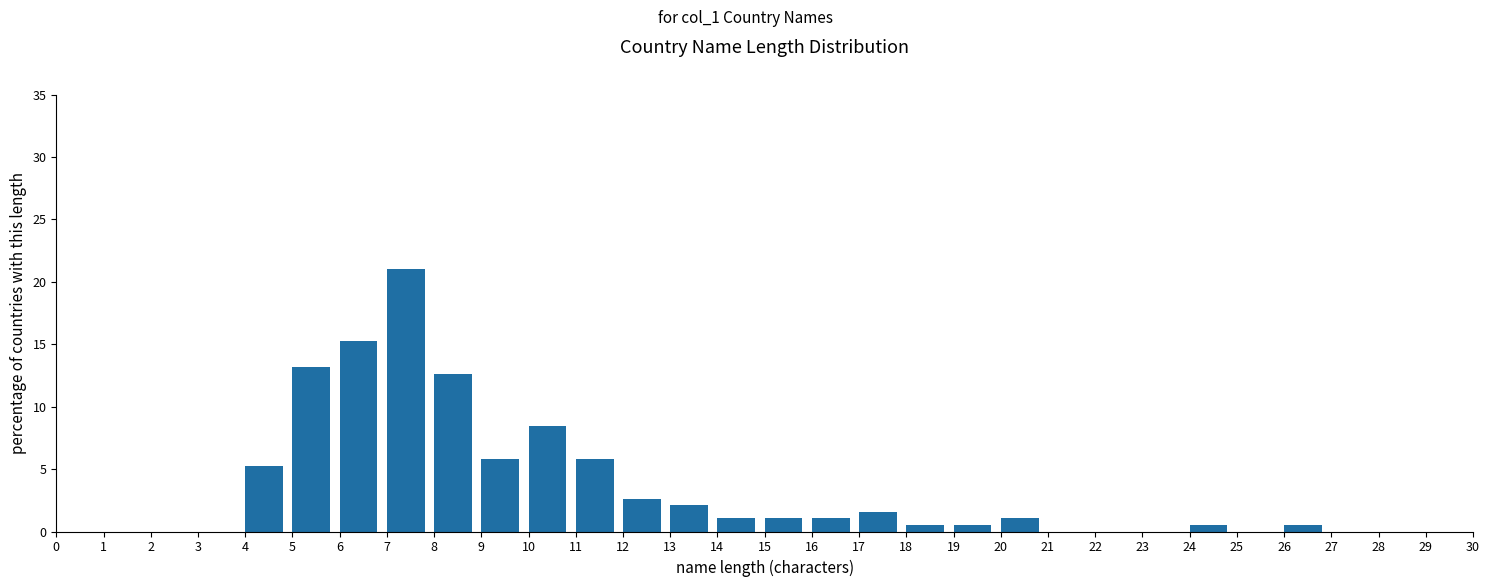

Reading left to right, transcribe this chart: for each bar, give the range it covers on the x-axis and its height. The values are not printed on the chart, so give them approximately, as read against the axis.

0 to 1: 0
1 to 2: 0
2 to 3: 0
3 to 4: 0
4 to 5: 5.5
5 to 6: 13.0
6 to 7: 15.5
7 to 8: 21.0
8 to 9: 12.5
9 to 10: 6.0
10 to 11: 8.5
11 to 12: 6.0
12 to 13: 2.5
13 to 14: 2.0
14 to 15: 1.0
15 to 16: 1.0
16 to 17: 1.0
17 to 18: 1.5
18 to 19: 0.5
19 to 20: 0.5
20 to 21: 1.0
21 to 22: 0
22 to 23: 0
23 to 24: 0
24 to 25: 0.5
25 to 26: 0
26 to 27: 0.5
27 to 28: 0
28 to 29: 0
29 to 30: 0